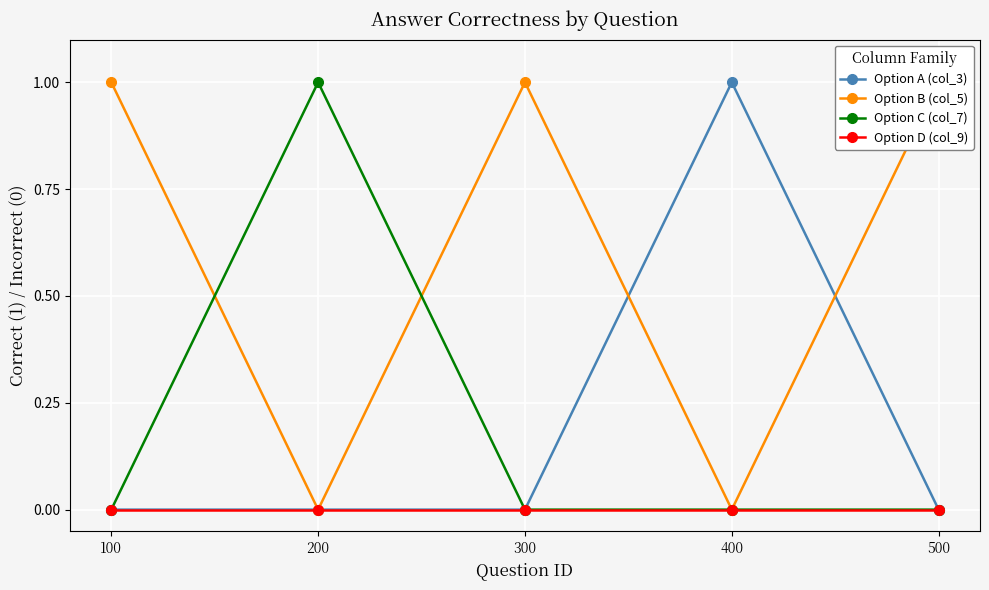

Rank the series at 500 from highest to lowest value.

Option B (col_5), Option A (col_3), Option C (col_7), Option D (col_9)